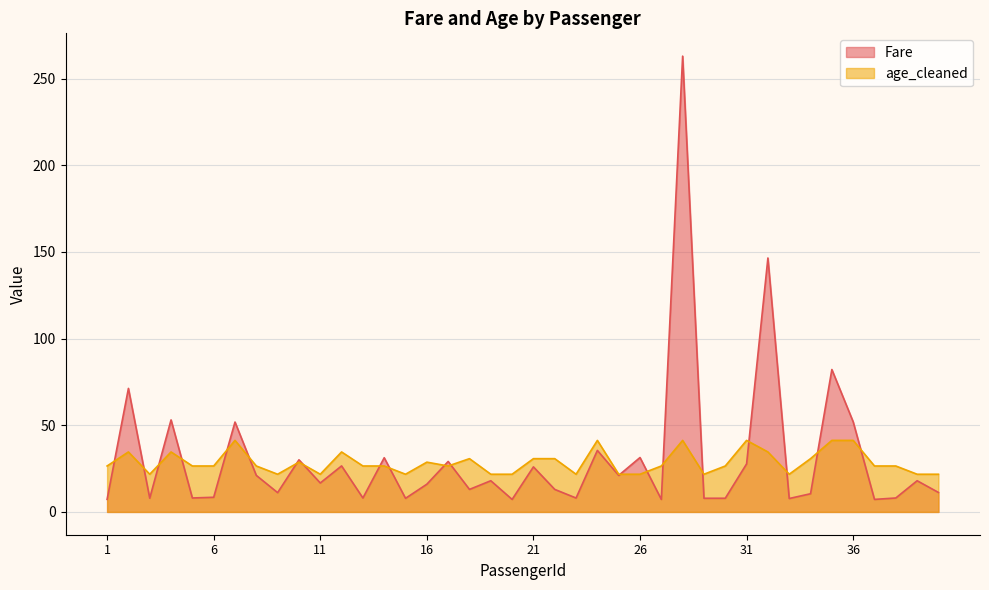

The Fare series shows 4.8 at 20. True or false?

False